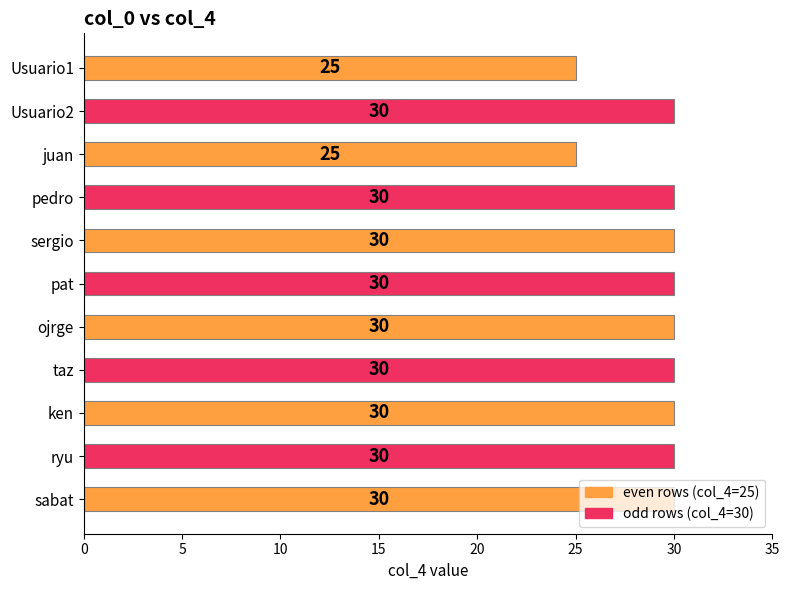

What position from the top is ken?

9